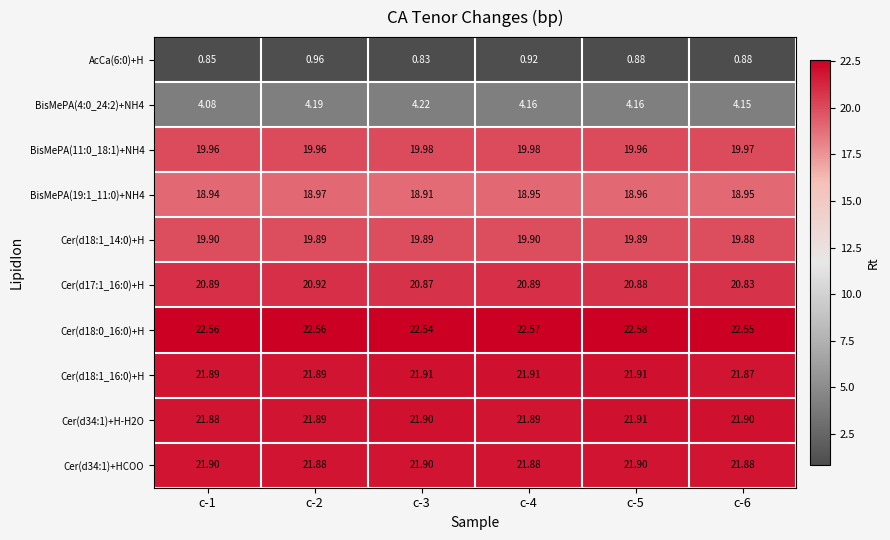

Is the value of BisMePA(4:0_24:2)+NH4 at c-3 greater than the value of Cer(d34:1)+H-H2O at c-2?

No